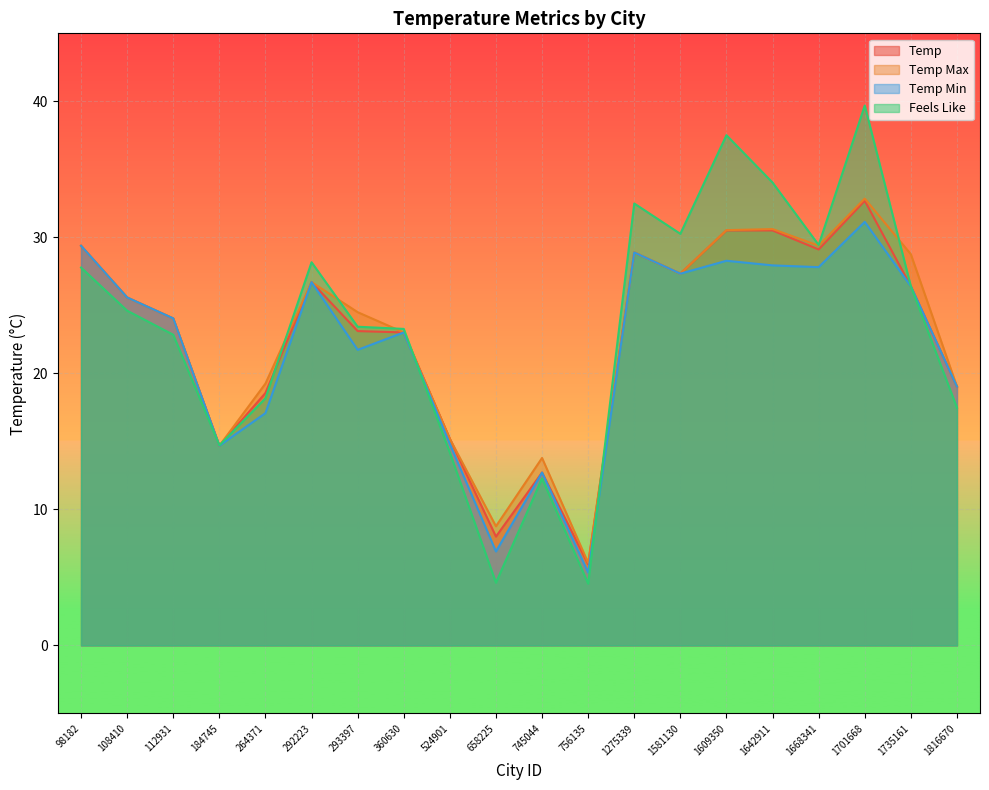

True or false: Temp_Min and Temp cross at least once.

False